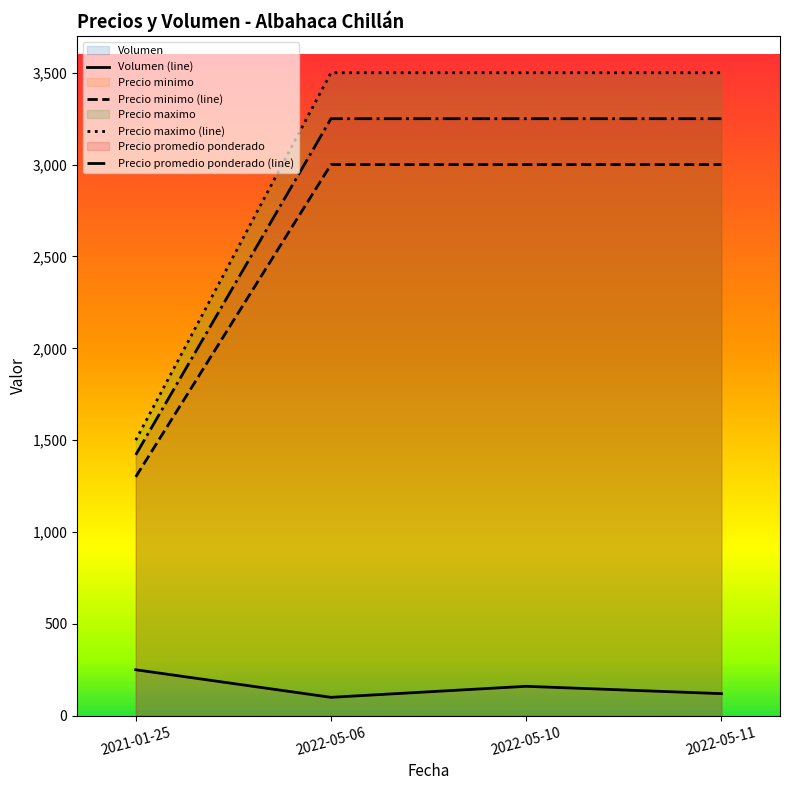

Where does the Volumen series first go above 160?

2021-01-25